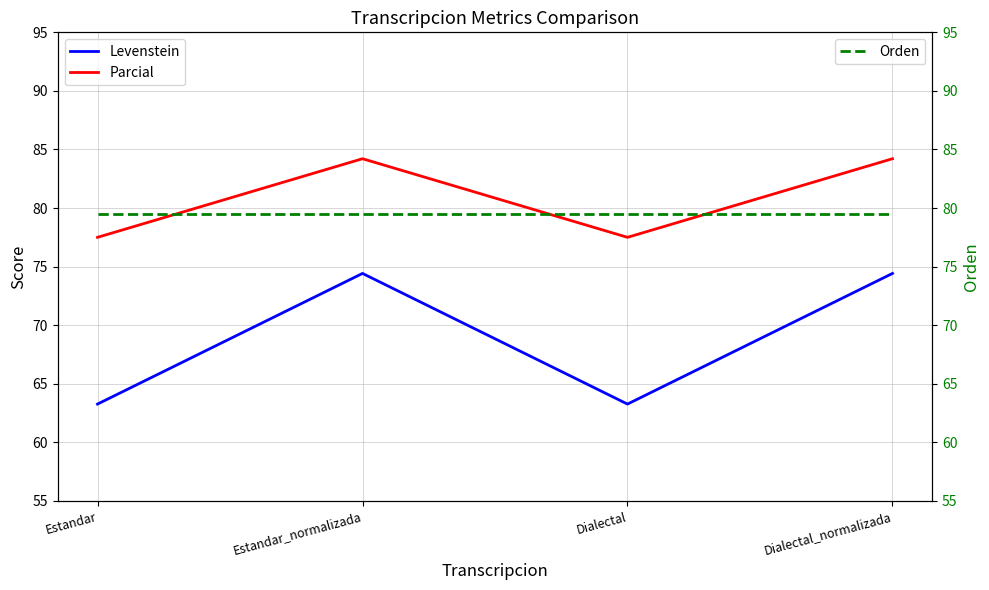

True or false: Parcial and Levenstein cross at least once.

False